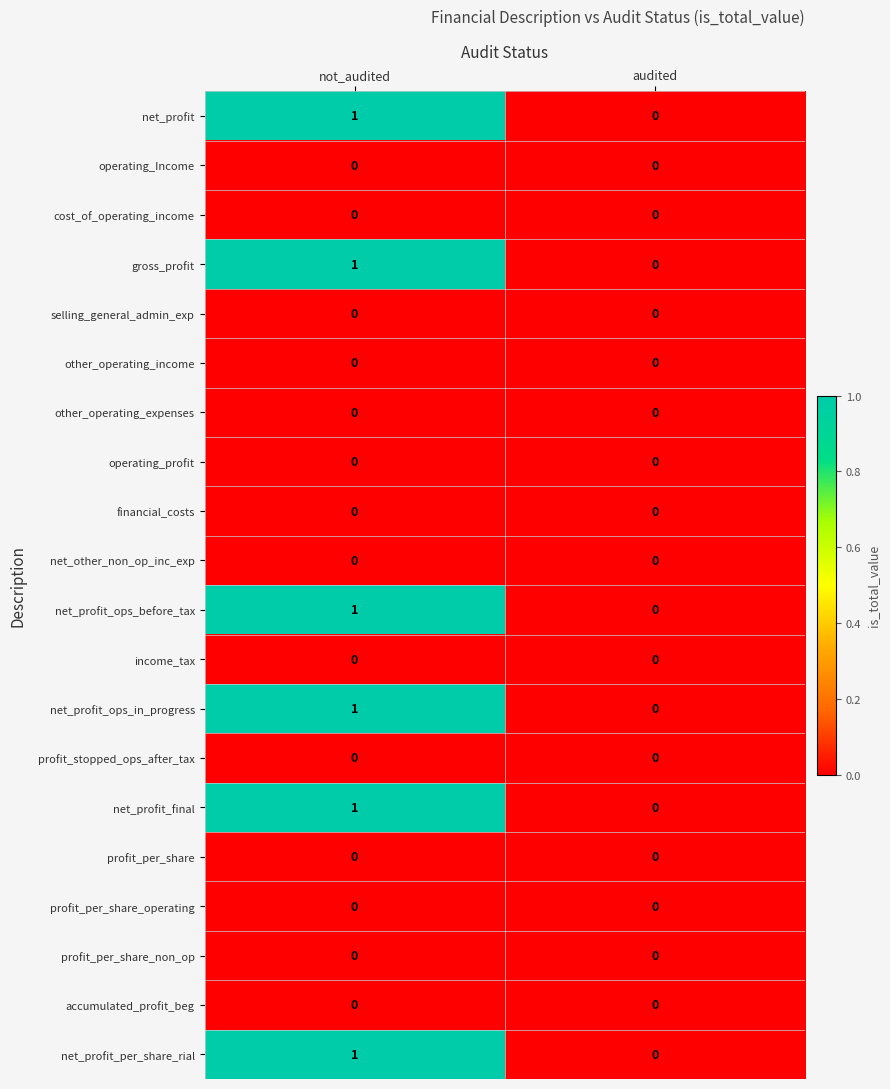

The value of financial_costs at audited is 0. True or false?

True